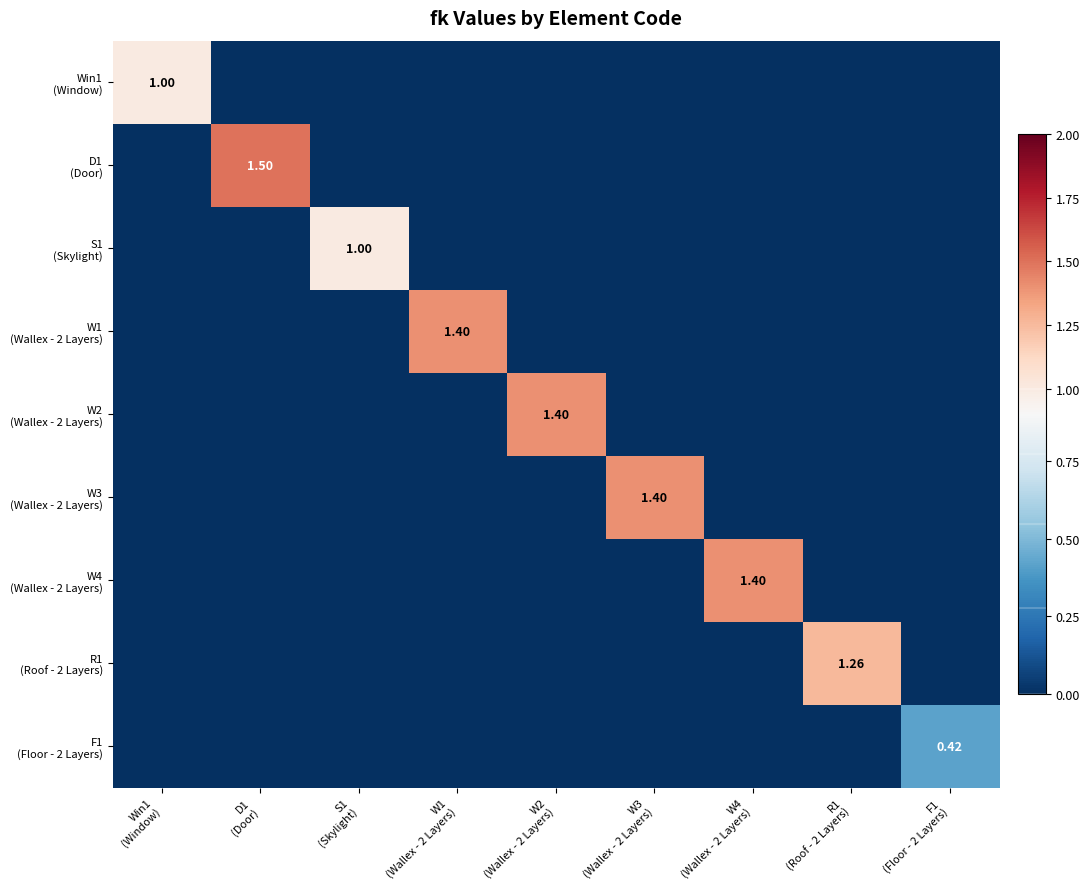

At how many categories does at least one series exceed 1?

6